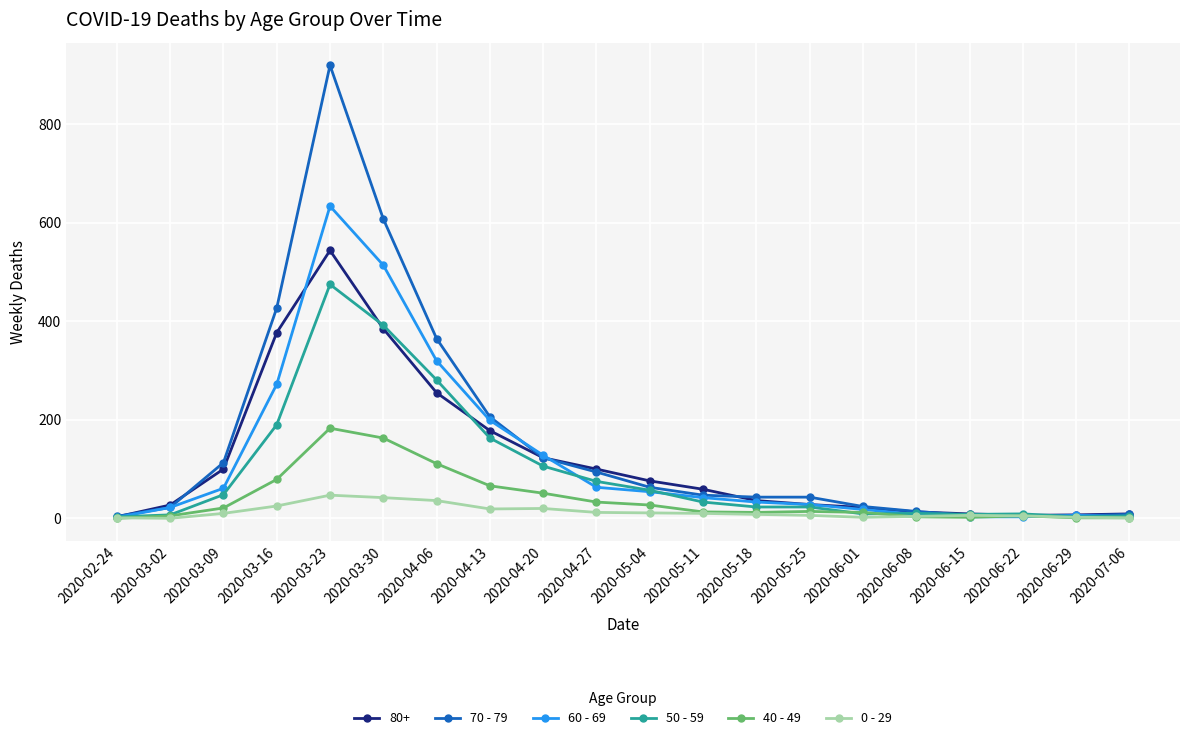

What is the maximum value shown in the chart?

920